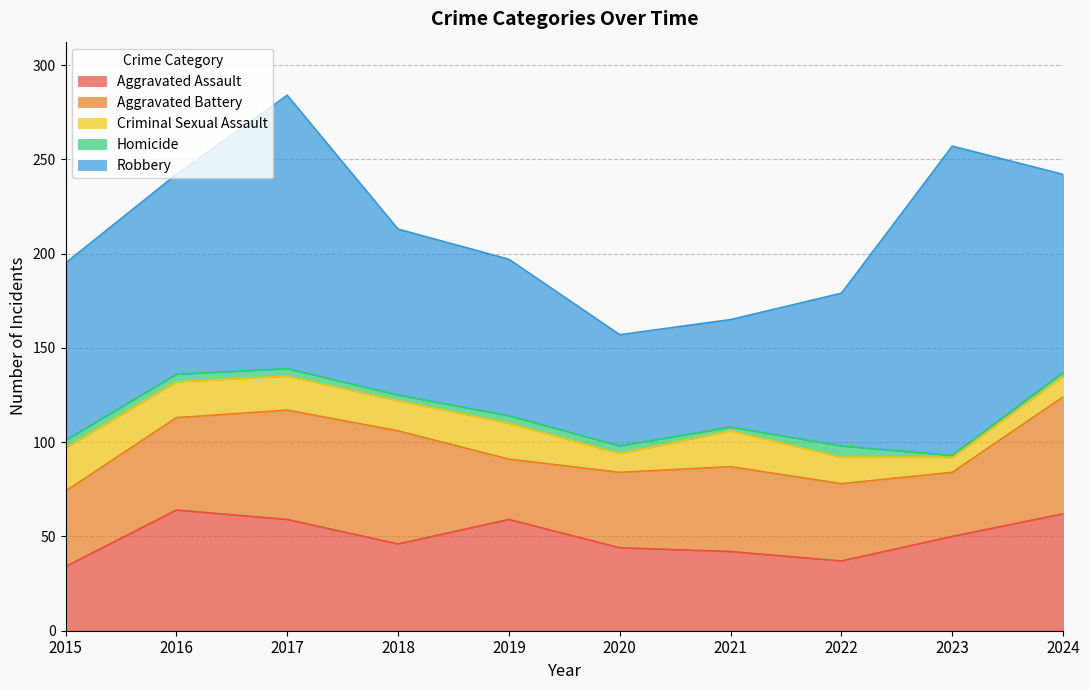

The value of Homicide at 2021 is 3. True or false?

False